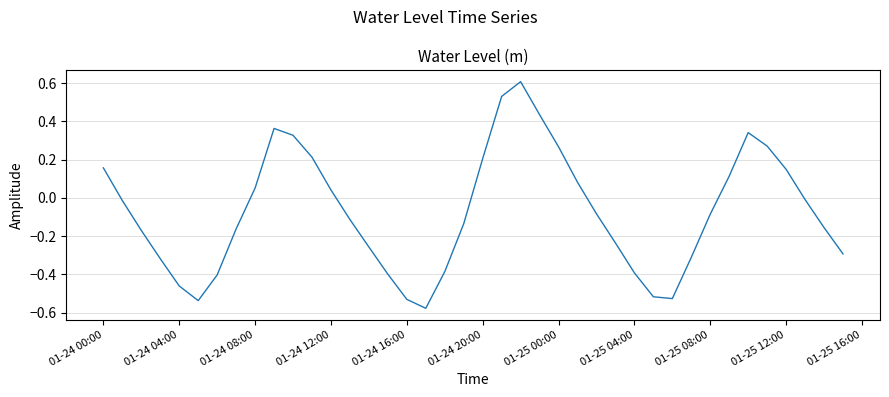

What is the greatest value displayed?

0.6